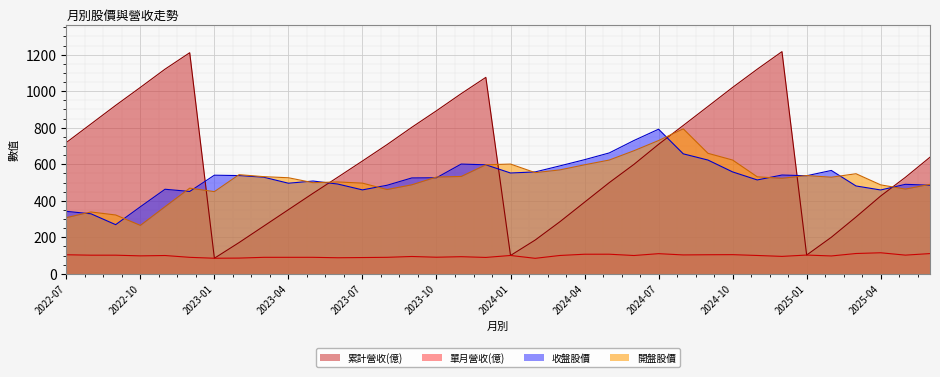

At how many categories does at least one series exceed 136?

36